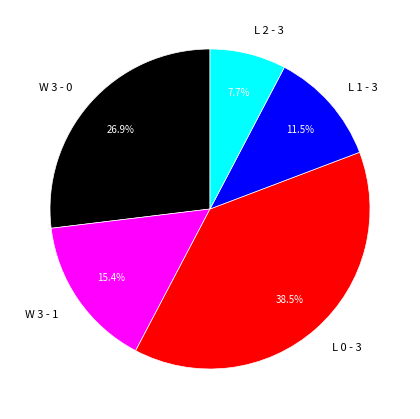

Is there a majority slice in this chart?

No